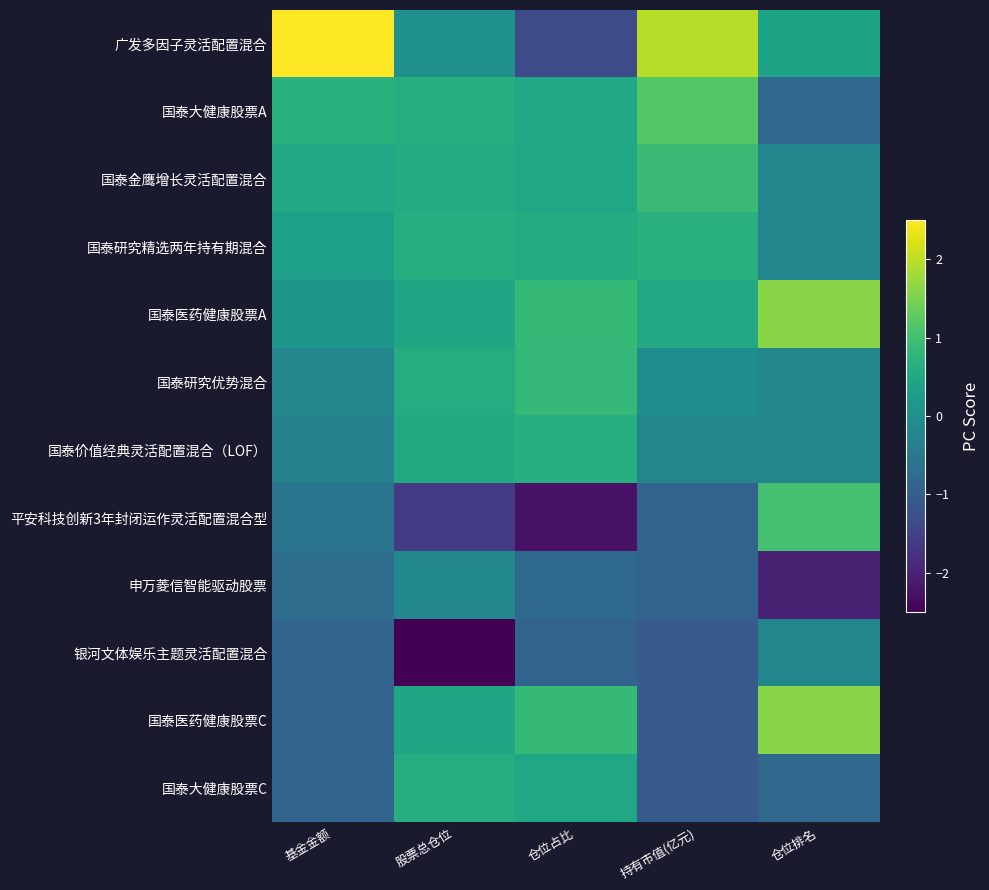

Reading left to right, list all the values displayed in this chart.

广发多因子灵活配置混合: 基金金额=2.8	股票总仓位=0.0	仓位占比=-1.3	持有市值(亿元)=2.0	仓位排名=0.4
国泰大健康股票A: 基金金额=0.7	股票总仓位=0.6	仓位占比=0.5	持有市值(亿元)=1.2	仓位排名=-0.8
国泰金鹰增长灵活配置混合: 基金金额=0.5	股票总仓位=0.6	仓位占比=0.5	持有市值(亿元)=0.9	仓位排名=-0.2
国泰研究精选两年持有期混合: 基金金额=0.3	股票总仓位=0.6	仓位占比=0.6	持有市值(亿元)=0.7	仓位排名=-0.2
国泰医药健康股票A: 基金金额=0.1	股票总仓位=0.4	仓位占比=0.9	持有市值(亿元)=0.5	仓位排名=1.6
国泰研究优势混合: 基金金额=-0.2	股票总仓位=0.6	仓位占比=0.8	持有市值(亿元)=-0.1	仓位排名=-0.2
国泰价值经典灵活配置混合（LOF）: 基金金额=-0.3	股票总仓位=0.5	仓位占比=0.7	持有市值(亿元)=-0.2	仓位排名=-0.2
平安科技创新3年封闭运作灵活配置混合型: 基金金额=-0.6	股票总仓位=-1.6	仓位占比=-2.2	持有市值(亿元)=-0.9	仓位排名=1.0
申万菱信智能驱动股票: 基金金额=-0.7	股票总仓位=-0.2	仓位占比=-0.8	持有市值(亿元)=-0.9	仓位排名=-2.0
银河文体娱乐主题灵活配置混合: 基金金额=-0.9	股票总仓位=-2.6	仓位占比=-0.9	持有市值(亿元)=-1.1	仓位排名=-0.2
国泰医药健康股票C: 基金金额=-0.9	股票总仓位=0.4	仓位占比=0.9	持有市值(亿元)=-1.1	仓位排名=1.6
国泰大健康股票C: 基金金额=-0.9	股票总仓位=0.6	仓位占比=0.5	持有市值(亿元)=-1.1	仓位排名=-0.8